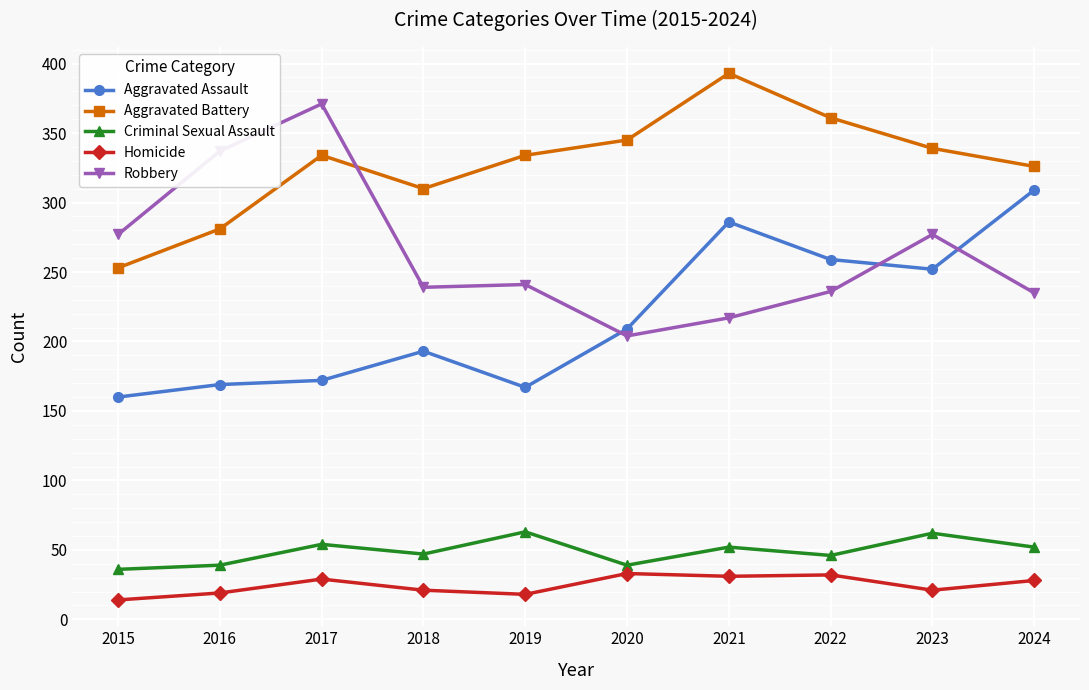

At which category is the sum across all series the highest?

2021